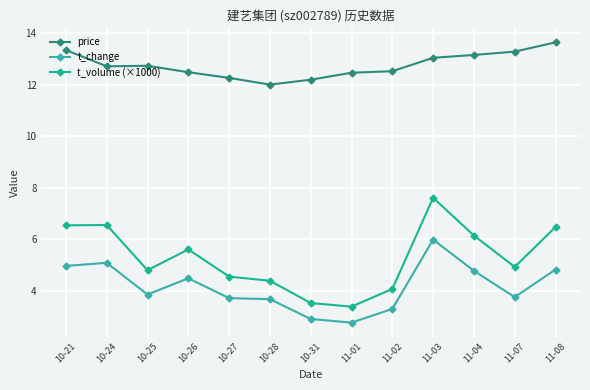

What is the value of the price point at the 7th from the left?

12.2